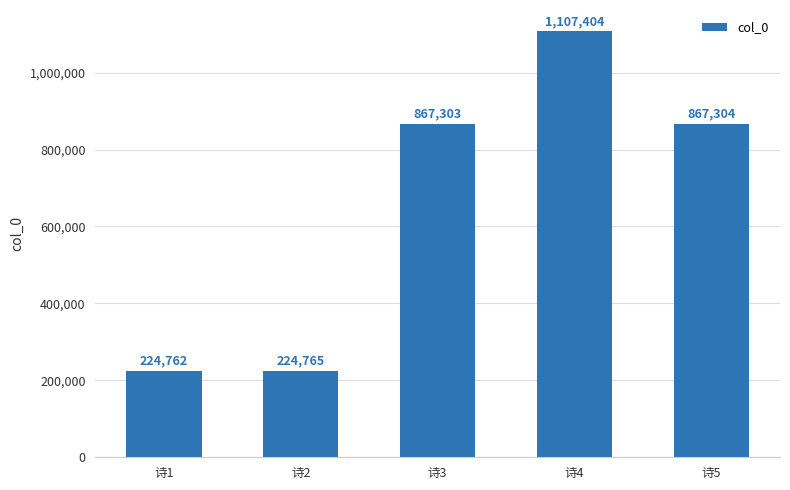

True or false: the data shows 224765 at 诗2.

True